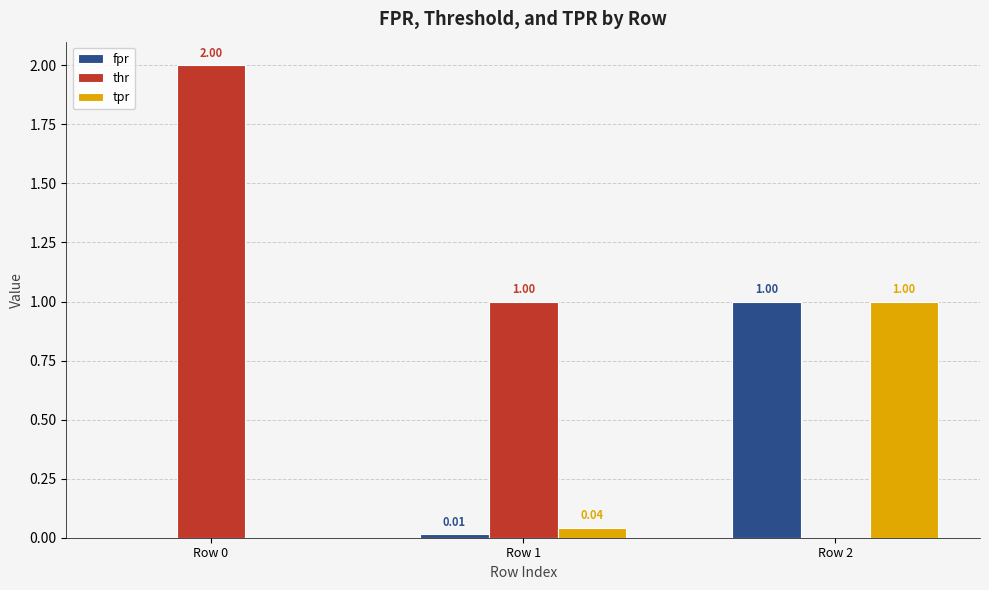

What is the sum of all thr values?

3.0